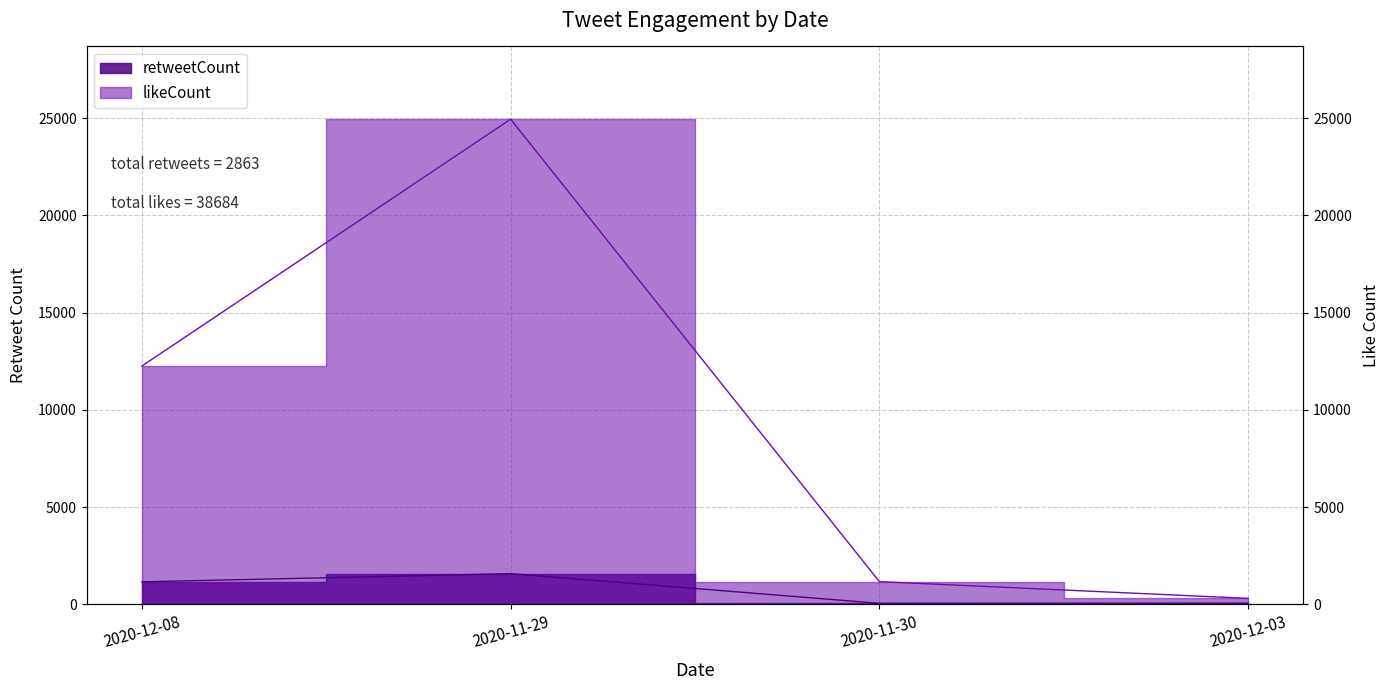

Rank the series by their maximum value, from highest to lowest.

likeCount, retweetCount